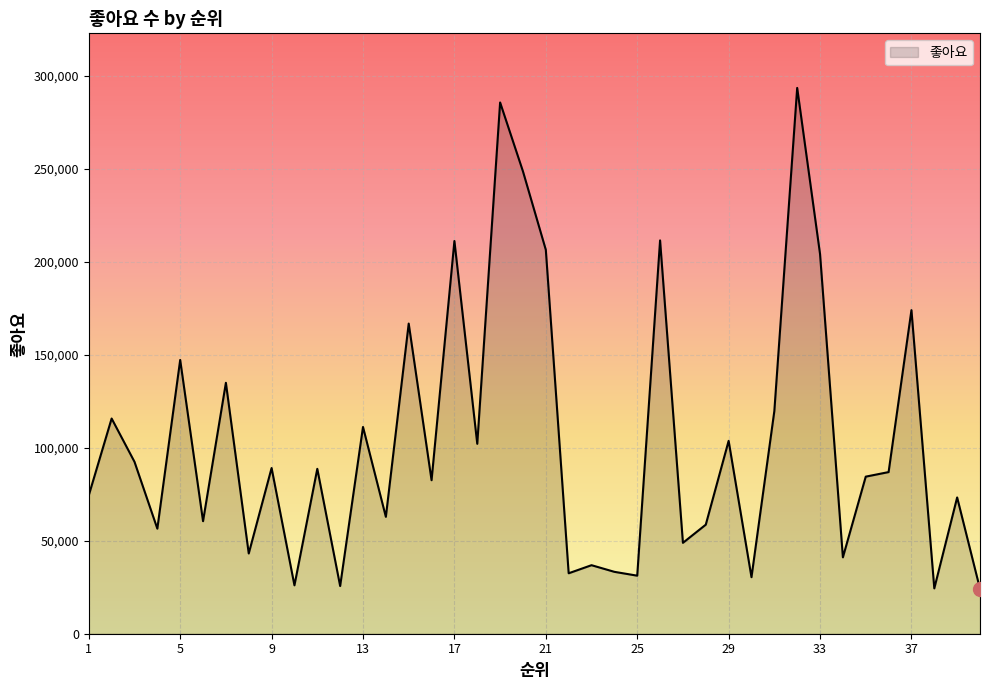

What is the minimum value shown in the chart?

24122